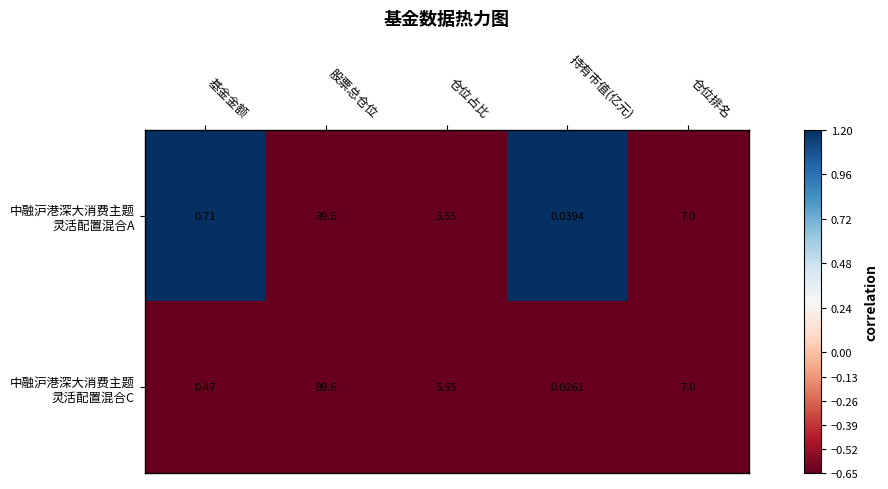

How many distinct data groups are displayed?

2